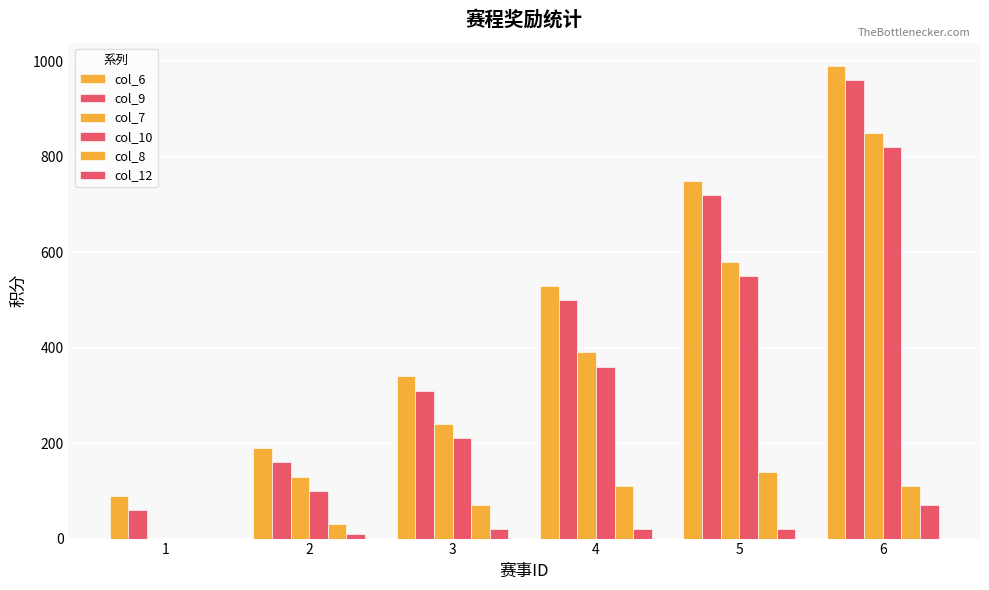

Does the chart contain stacked bars?

No